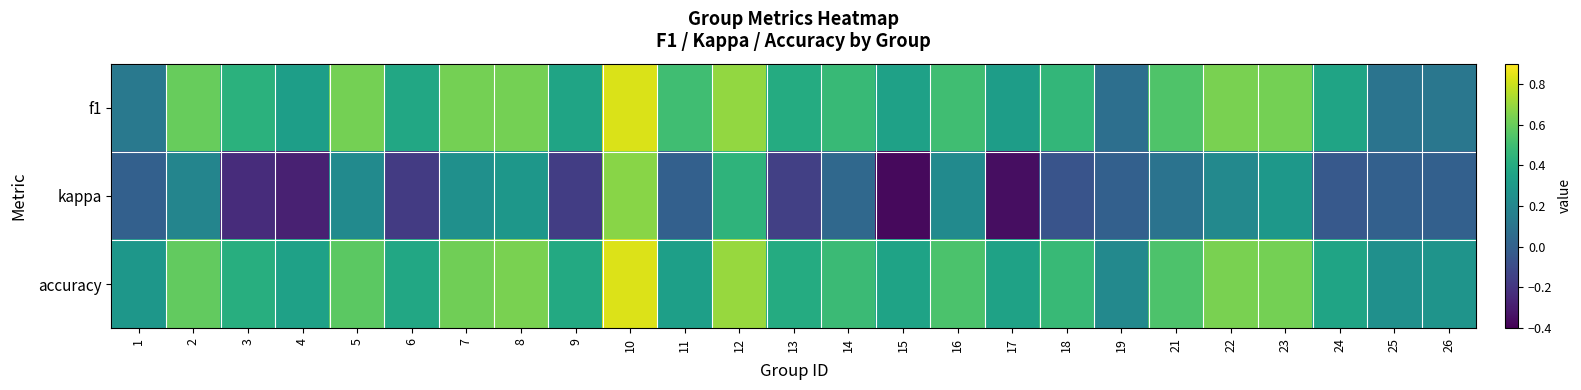

Reading right to left, transcribe all the data shown in this chart.

f1: 26=0.1	25=0.1	24=0.4	23=0.6	22=0.6	21=0.5	19=0.1	18=0.5	17=0.3	16=0.5	15=0.3	14=0.5	13=0.4	12=0.7	11=0.5	10=0.8	9=0.4	8=0.6	7=0.6	6=0.4	5=0.6	4=0.3	3=0.4	2=0.6	1=0.1
kappa: 26=0.0	25=0.0	24=-0.0	23=0.3	22=0.2	21=0.1	19=0.0	18=-0.1	17=-0.4	16=0.2	15=-0.4	14=0.0	13=-0.2	12=0.4	11=0.0	10=0.7	9=-0.2	8=0.3	7=0.2	6=-0.2	5=0.2	4=-0.3	3=-0.2	2=0.2	1=0.0
accuracy: 26=0.3	25=0.2	24=0.4	23=0.6	22=0.6	21=0.5	19=0.2	18=0.5	17=0.3	16=0.5	15=0.4	14=0.5	13=0.4	12=0.7	11=0.3	10=0.8	9=0.4	8=0.6	7=0.6	6=0.4	5=0.6	4=0.3	3=0.4	2=0.6	1=0.3